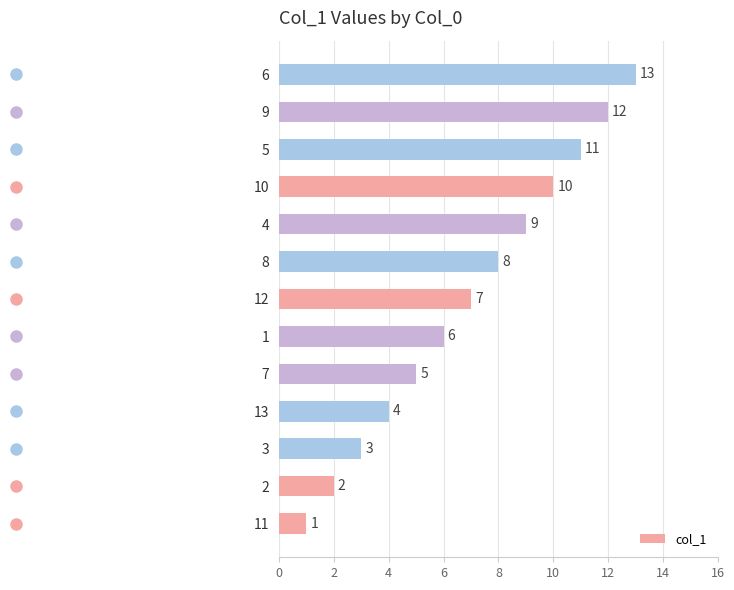

Approximately how many times larger is the value at 12 compared to 1?

1.2